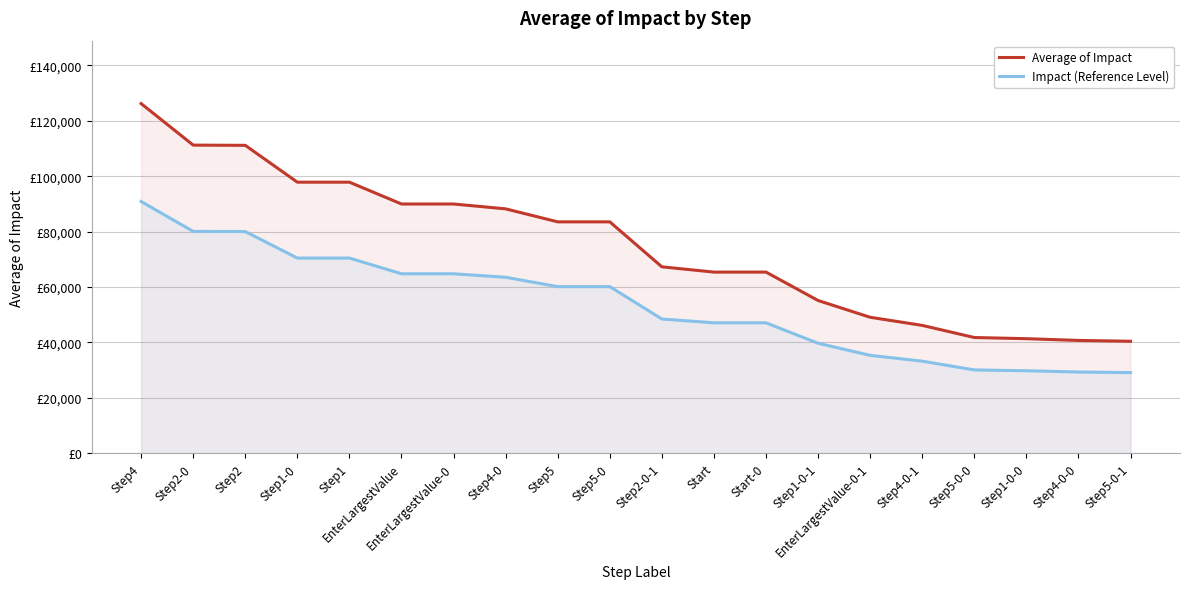

How many lines are shown in the chart?

2